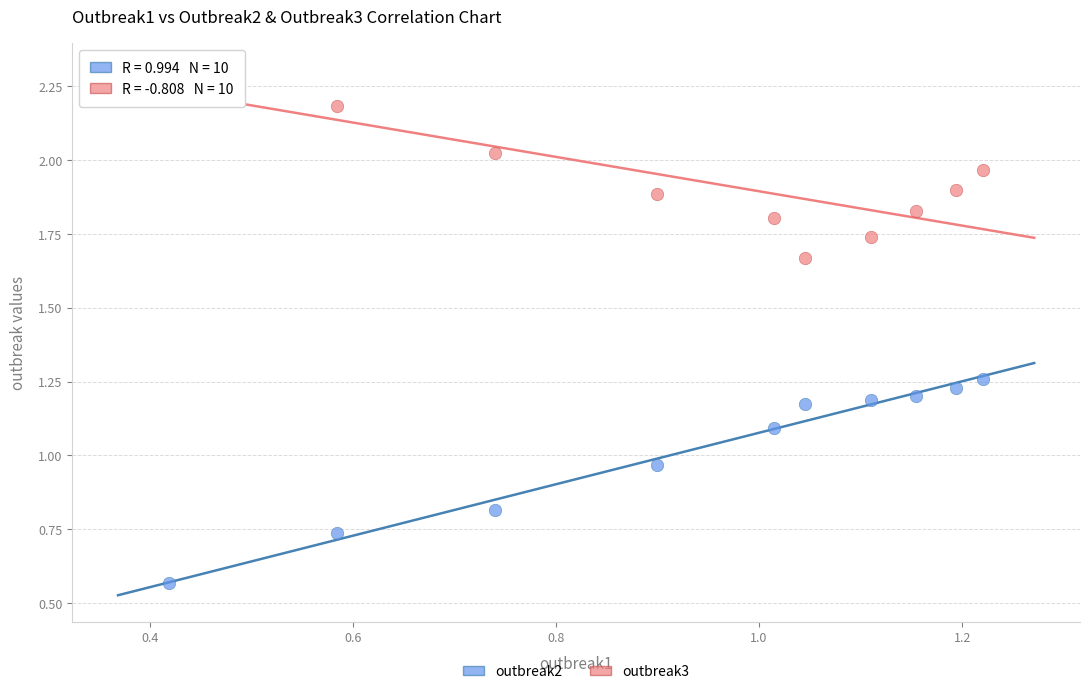

What is the X range (max minus min) for the scatter plot?

0.8